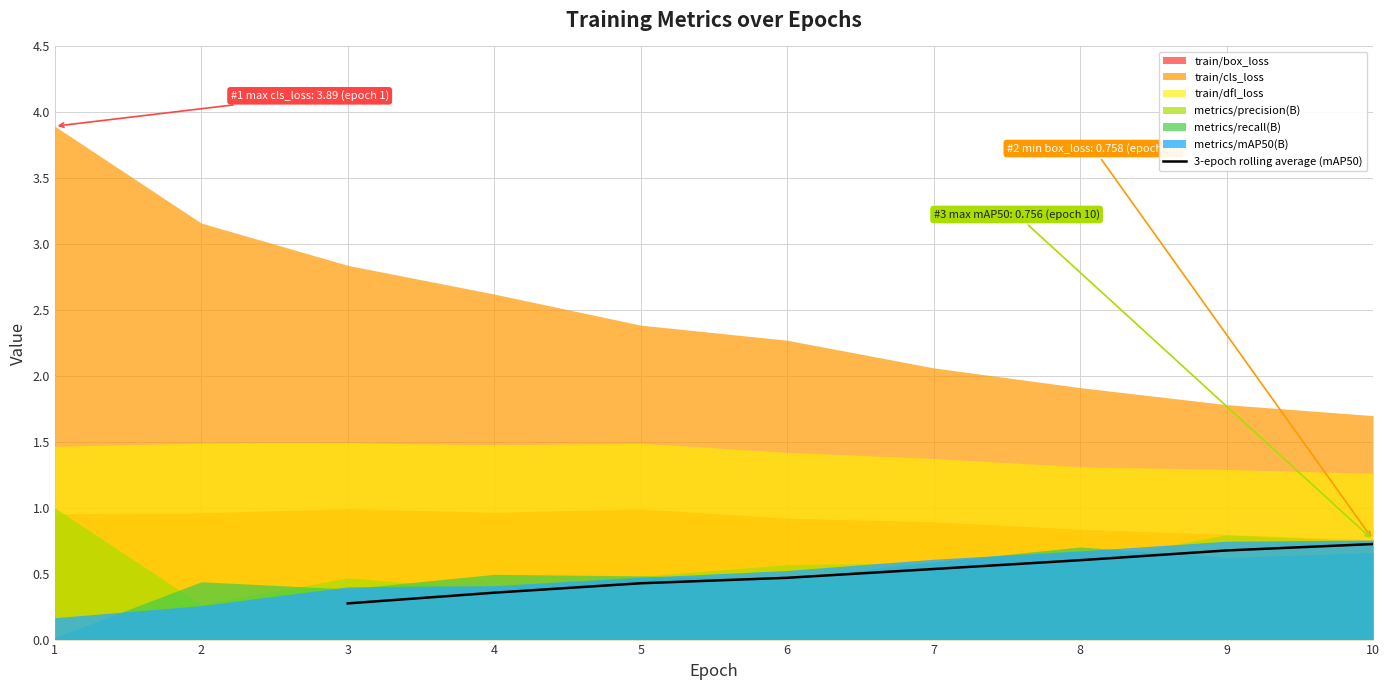

True or false: there are more than 1 points higher than both neighbors.

False